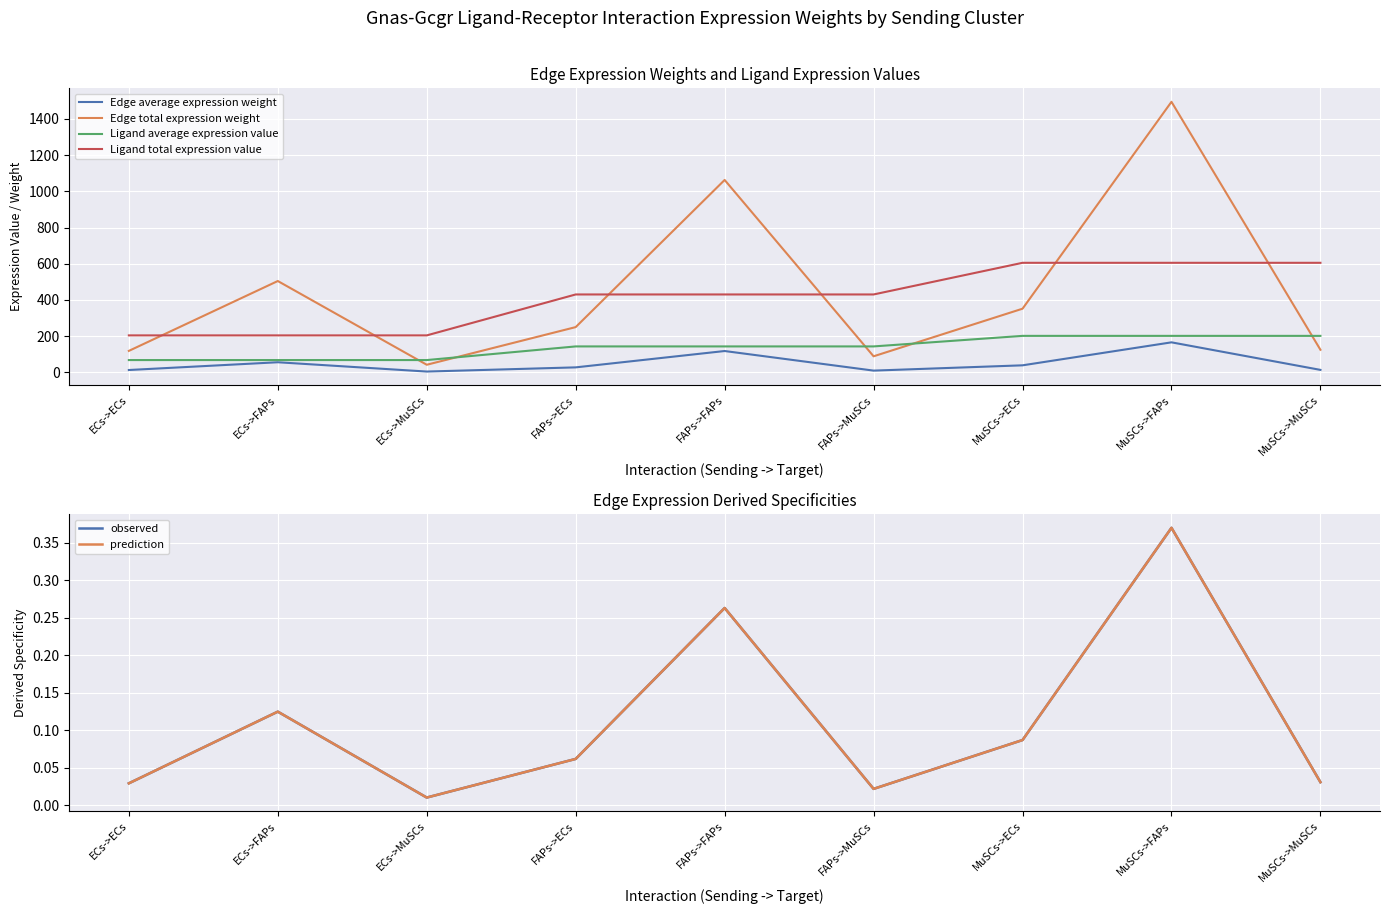

True or false: Edge avg expr derived specificity has more than 0 points higher than both neighbors.

True